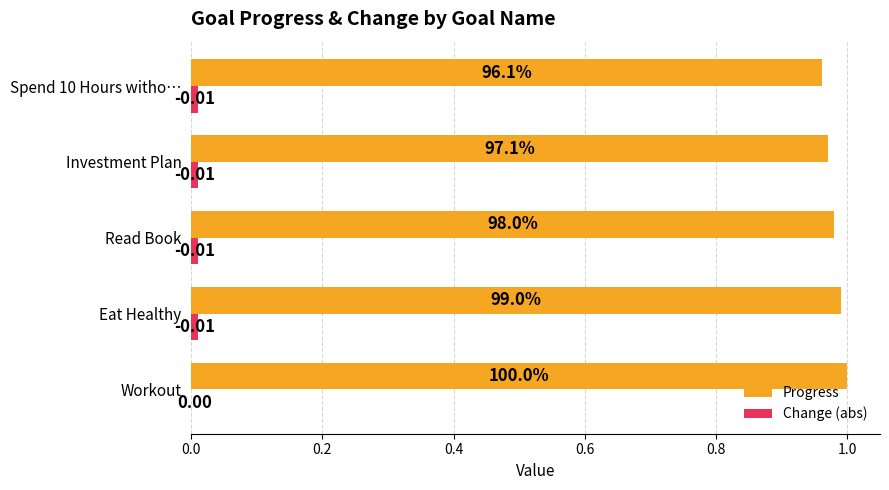

Which series has the largest total across all categories?

Progress